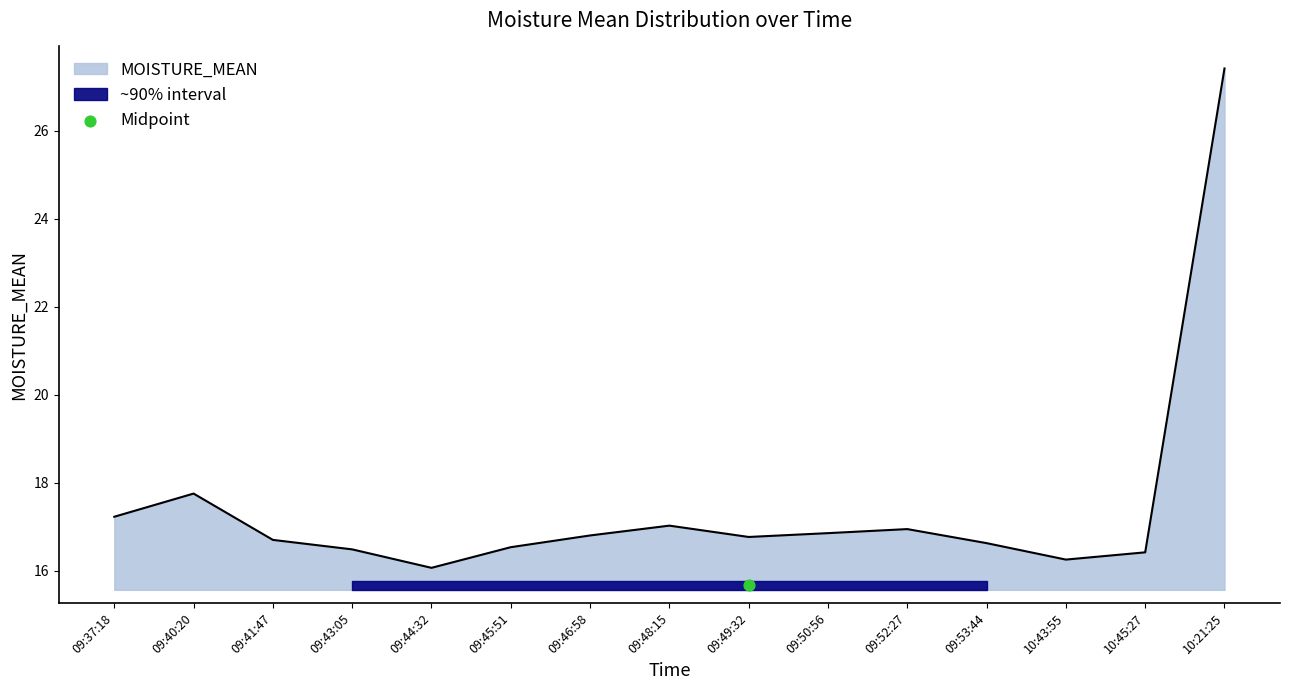

Between 09:46:58 and 10:45:27, which is larger?

09:46:58